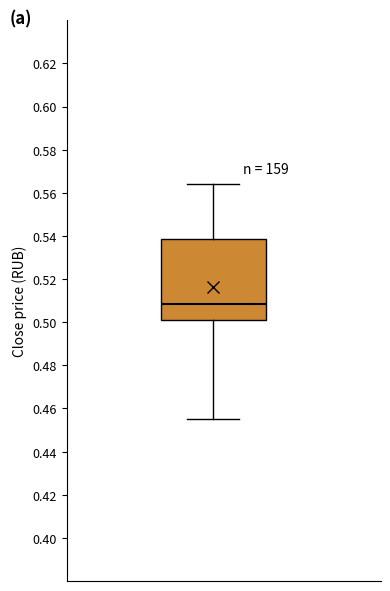

Where is the lower edge of the box on the y-axis? The values are not printed on the chart, so give them approximately, as read against the axis.

0.502